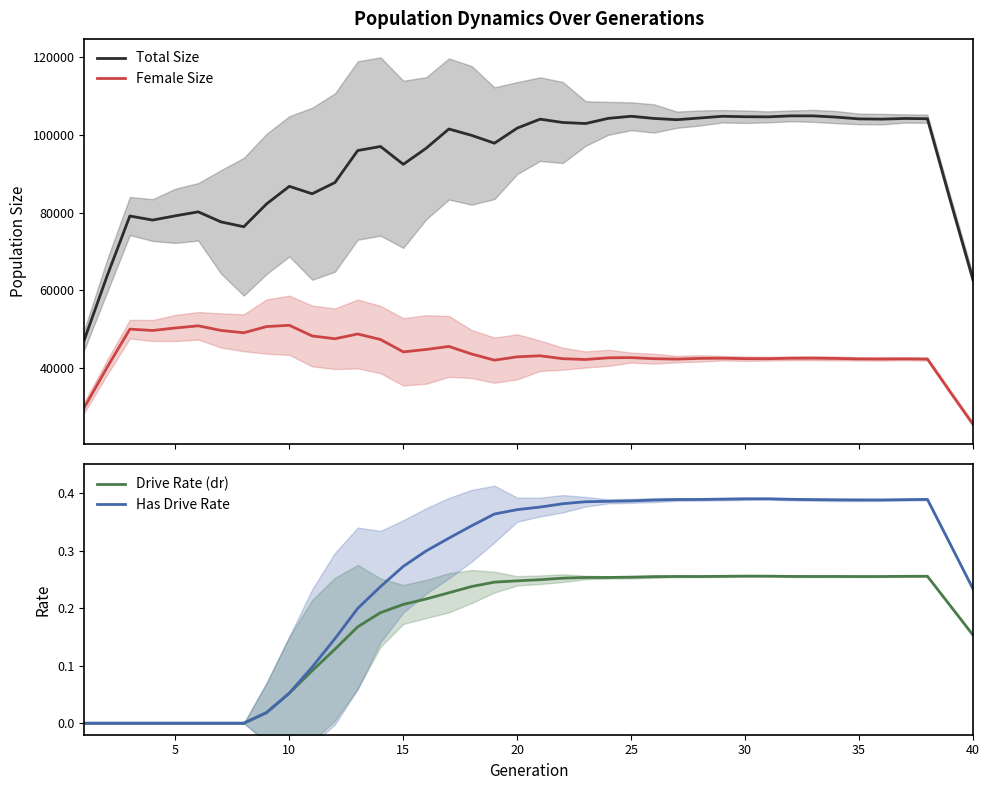

What is the minimum value for Female Size?

25380.4